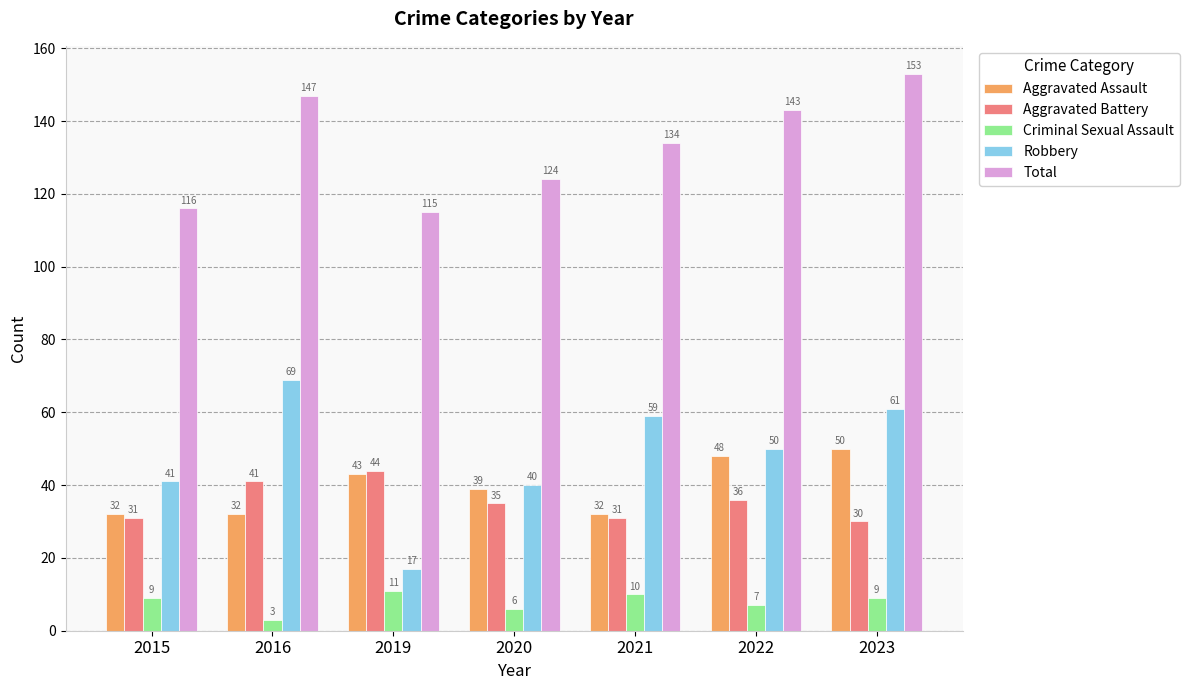

Are the bars horizontal?

No